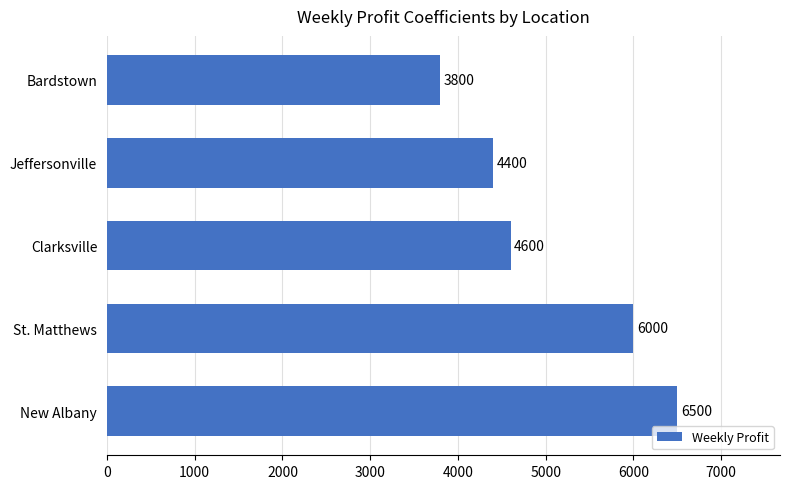

Which category has the lowest value across all series?

Bardstown